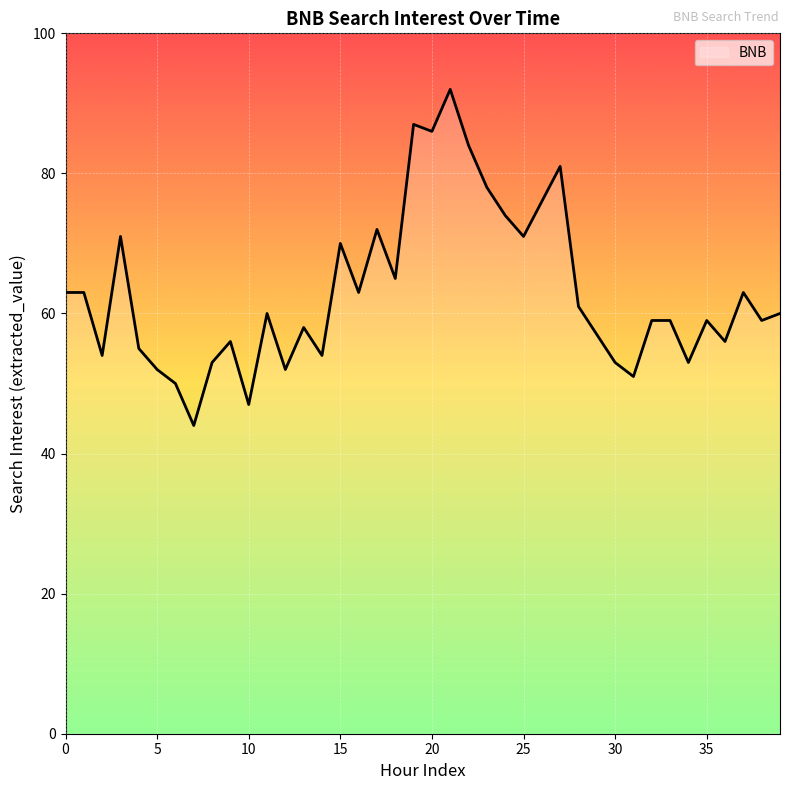

What is the greatest value displayed?

92